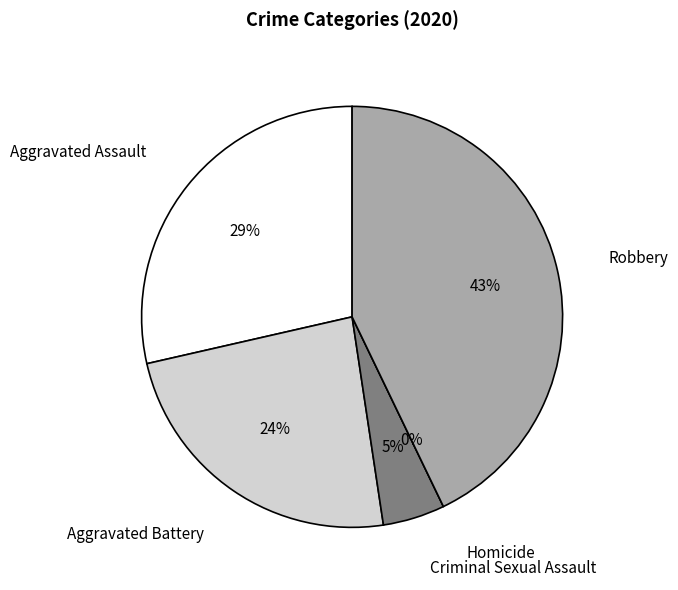

Is there a majority slice in this chart?

No